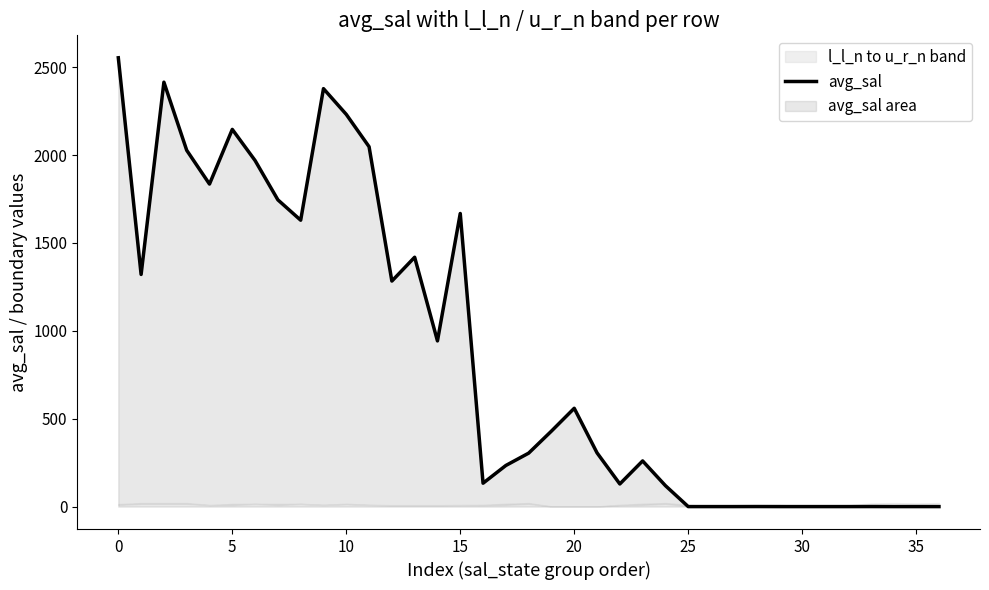

The value at 25 is 1218.8. True or false?

False